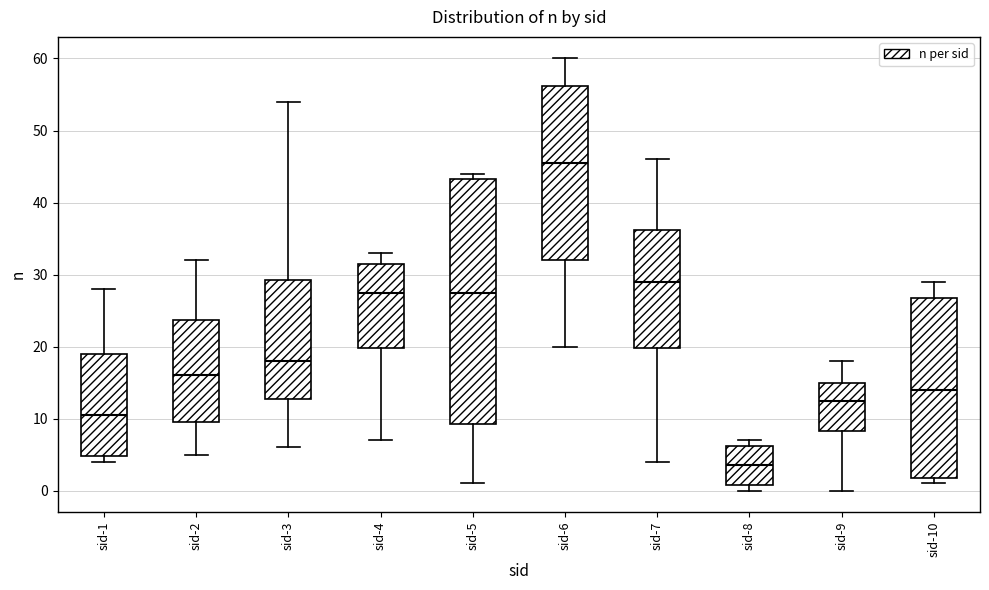

Reading left to right, read every box against the y-axis: the position of its median line, the range the box covers, and the ends of its whiskers. The values are not printed on the chart, so give them approximately, as read against the axis.

sid-1: median 11, box 5 to 19, whiskers 4 to 28
sid-2: median 16, box 10 to 24, whiskers 5 to 32
sid-3: median 18, box 13 to 29, whiskers 6 to 54
sid-4: median 28, box 20 to 32, whiskers 7 to 33
sid-5: median 28, box 9 to 43, whiskers 1 to 44
sid-6: median 46, box 32 to 56, whiskers 20 to 60
sid-7: median 29, box 20 to 36, whiskers 4 to 46
sid-8: median 4, box 1 to 6, whiskers 0 to 7
sid-9: median 13, box 8 to 15, whiskers 0 to 18
sid-10: median 14, box 2 to 27, whiskers 1 to 29